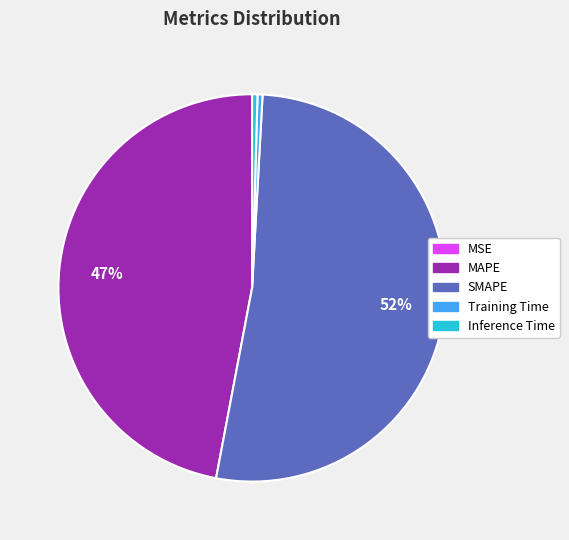

Is there any slice that represents more than half of the pie?

Yes